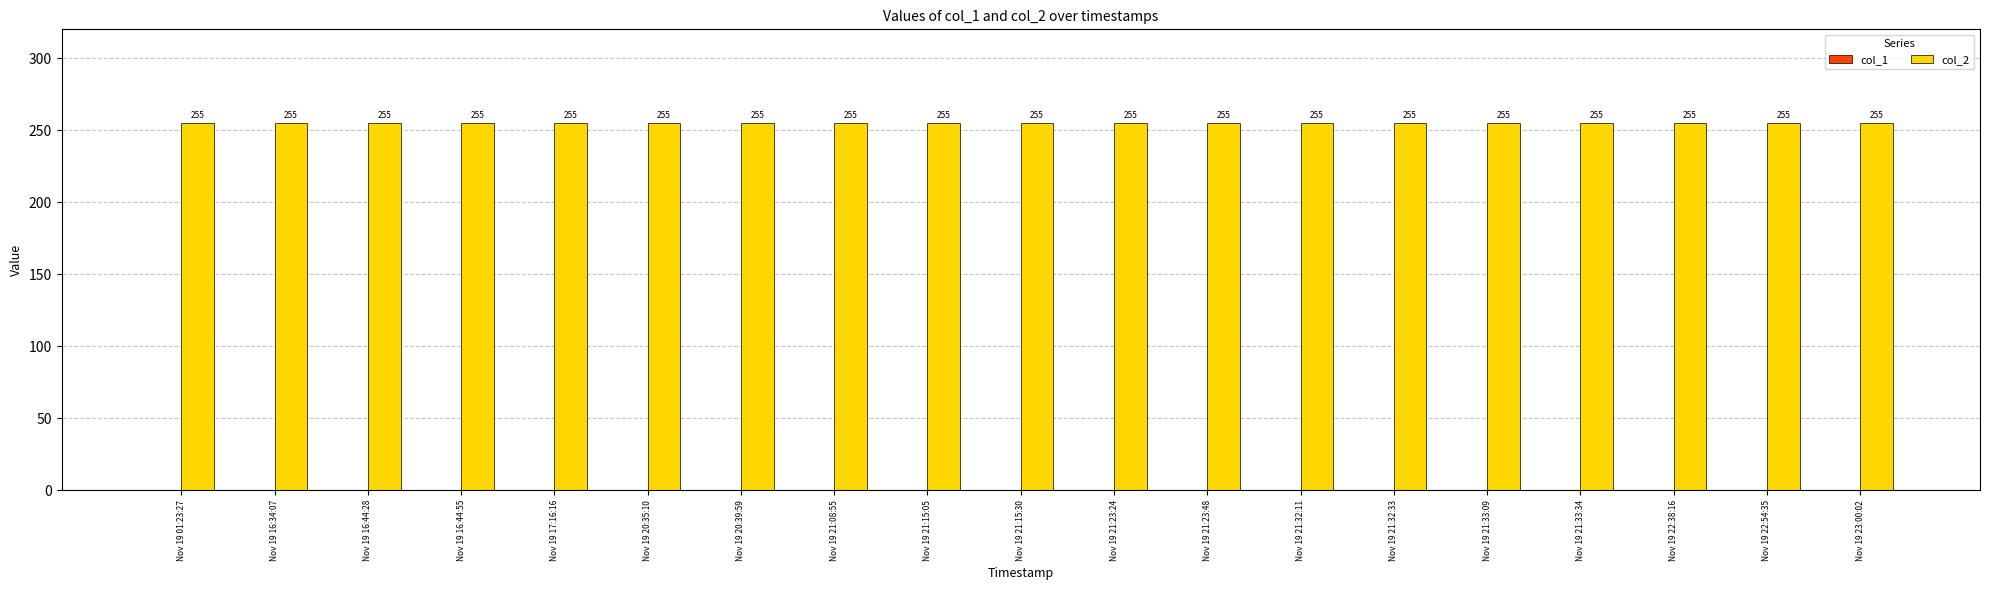

What position from the right is Nov 19 20:35:10?

14